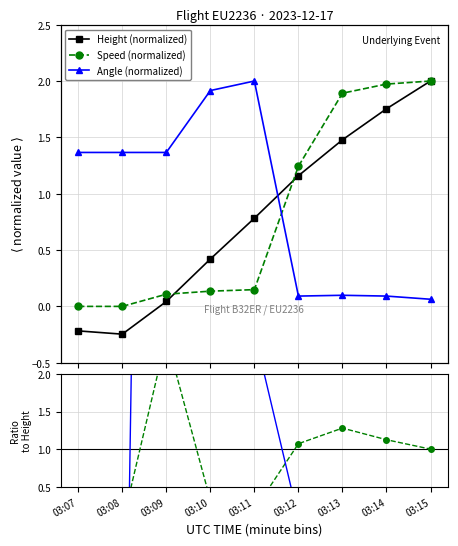

Count the number of data series in this chart.

5